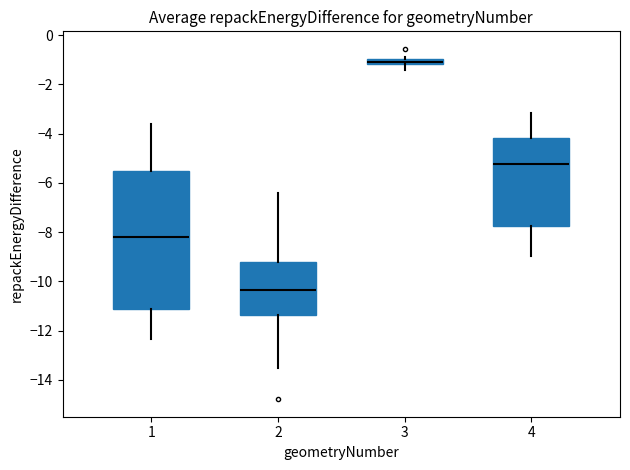

Which box has the lowest median line?

2